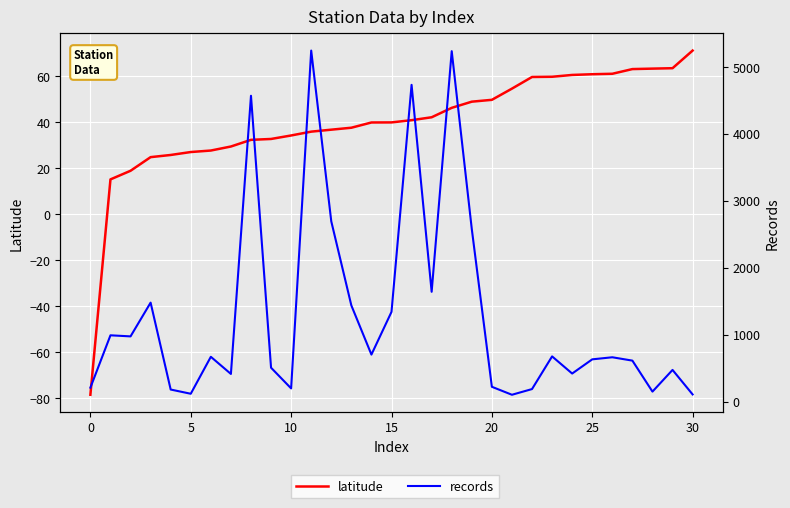

What is the maximum value for records?

5242.0